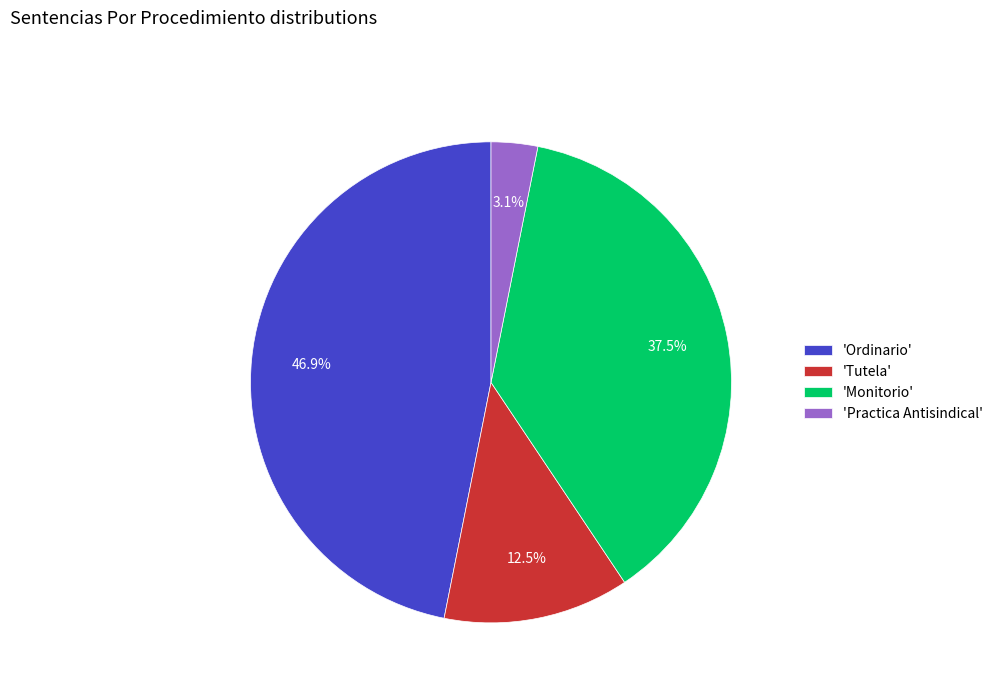

What portion of the pie excludes 'Tutela'?

87.5%